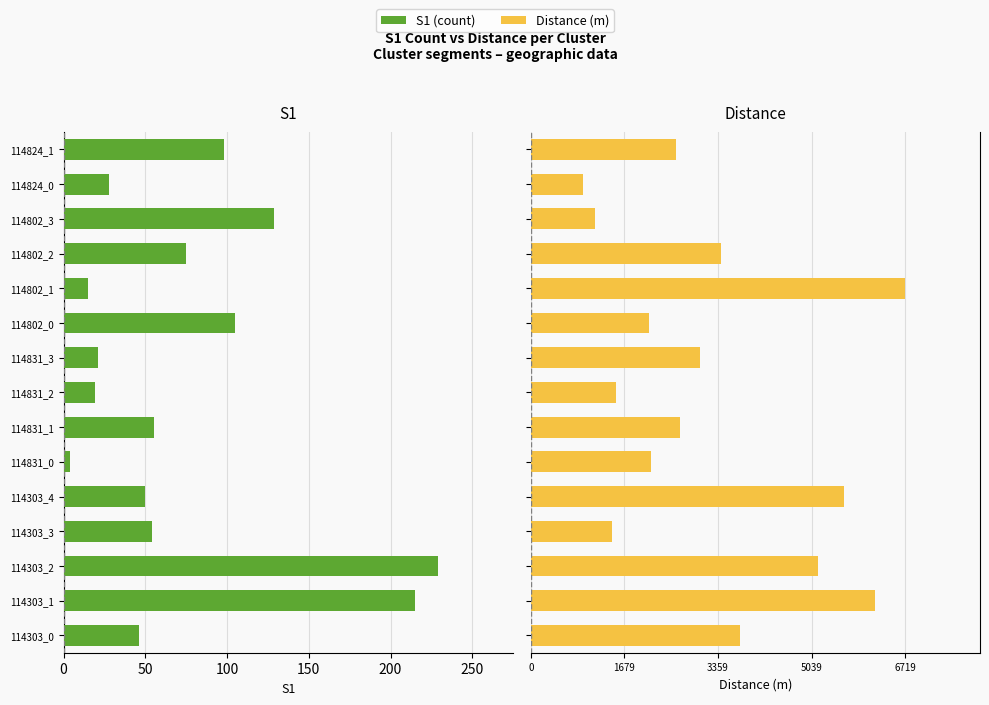

Which series changed the most between 114303_4 and 114802_3?

Distance